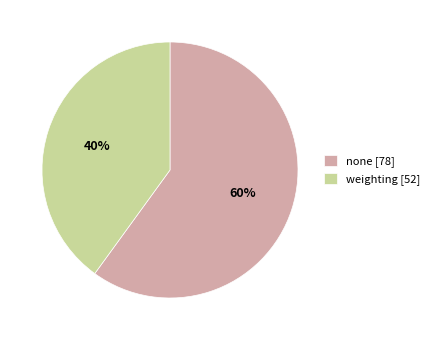

Which category accounts for the majority?

none